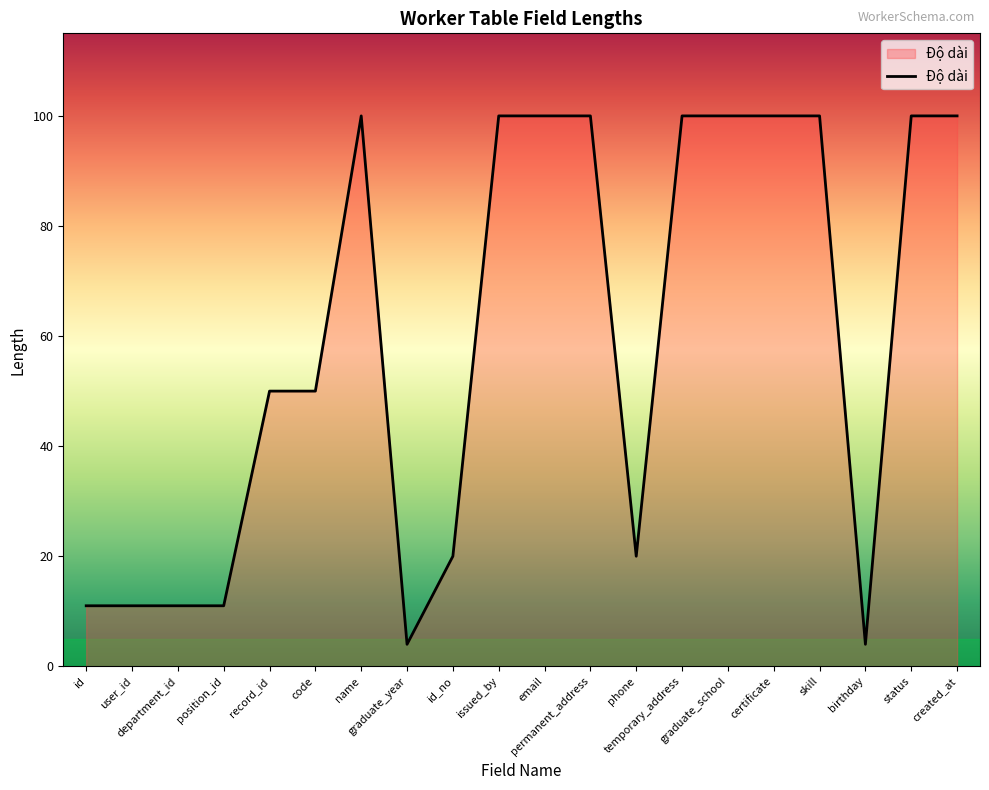

What is the difference between the maximum and minimum values?

96